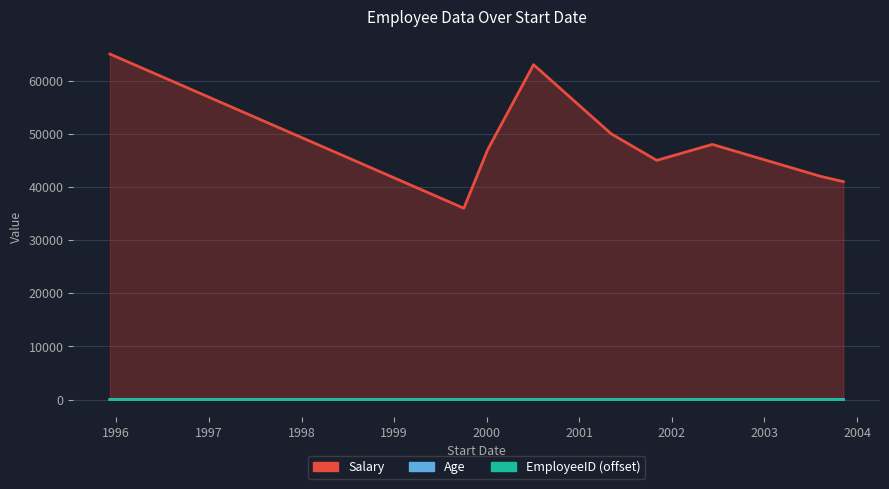

What is the approximate value of EmployeeID (offset) at 1996?

2